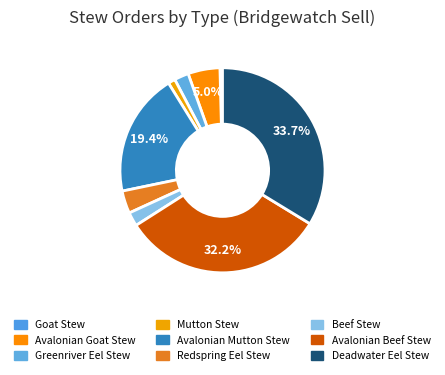

Combined, do Avalonian Goat Stew and Deadwater Eel Stew account for over 50%?

No